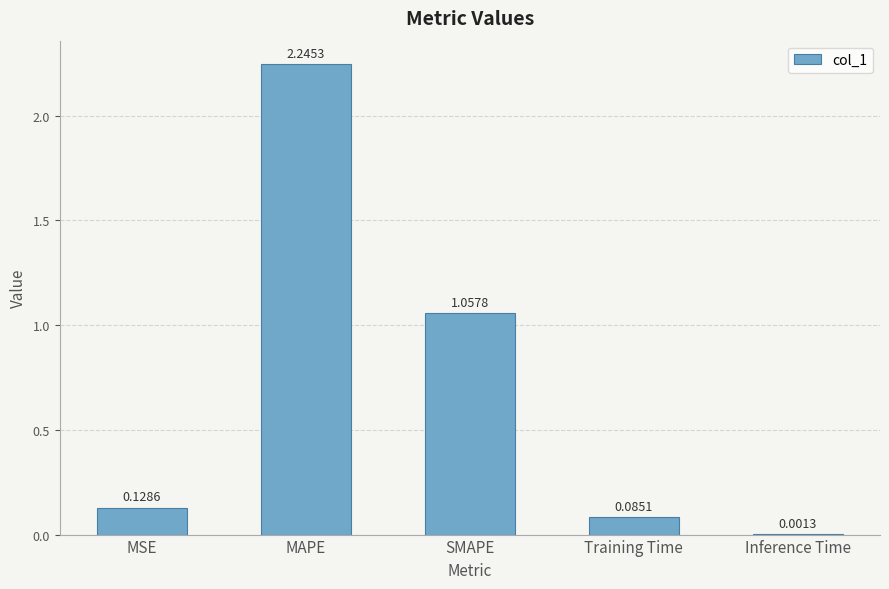

What is the change in value from SMAPE to Training Time?

-1.0